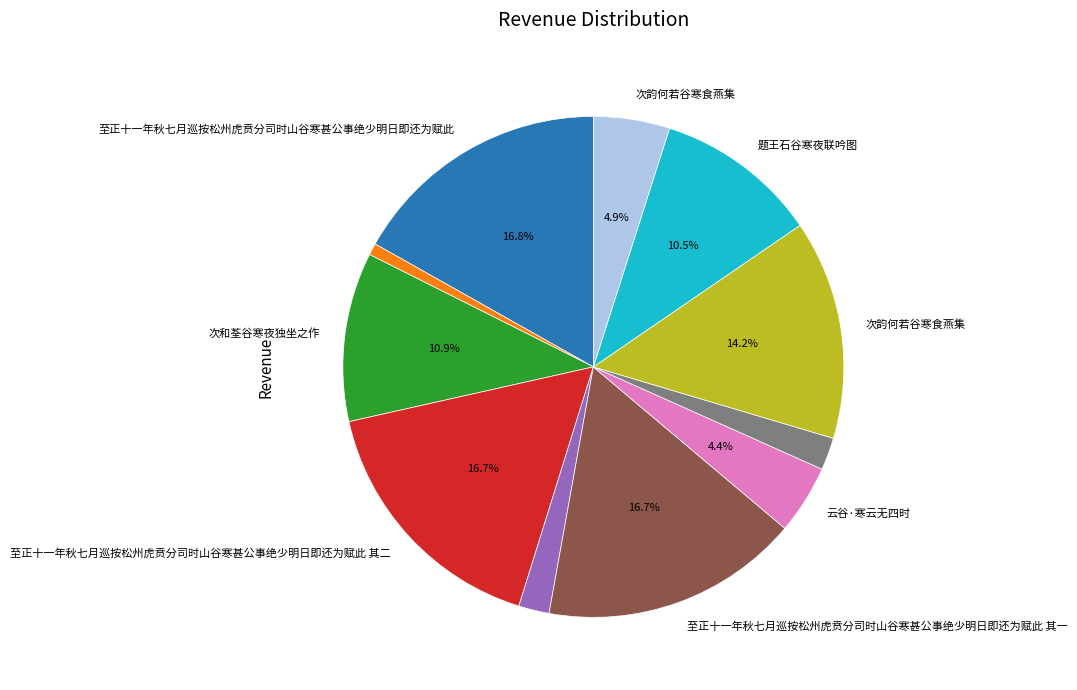

To the nearest percent, what is the average slice percentage?

9%